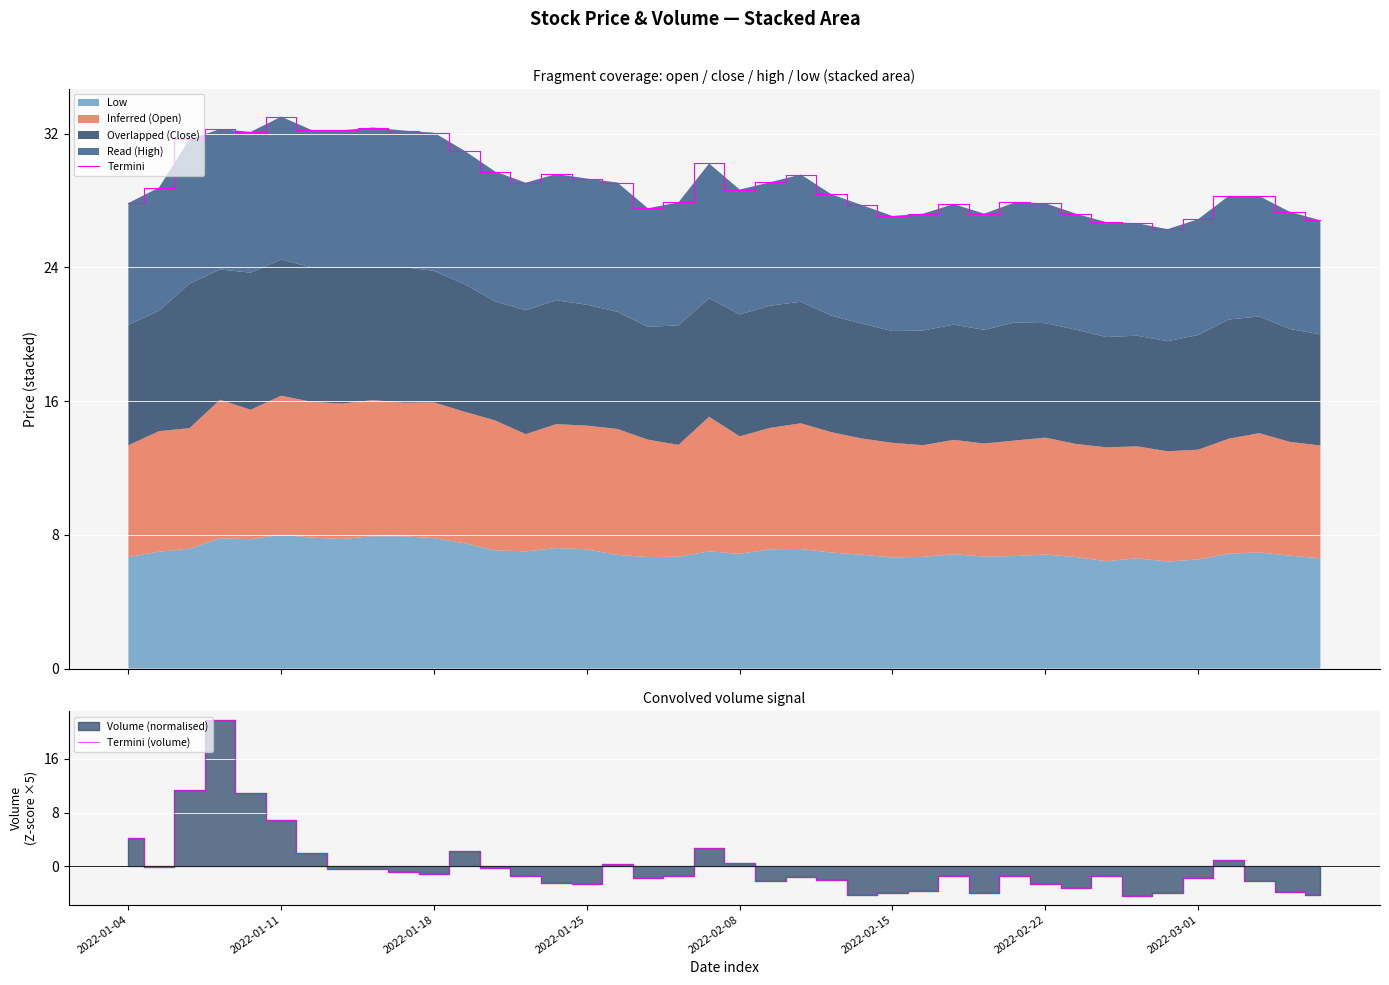

How many lines are shown in the chart?

2